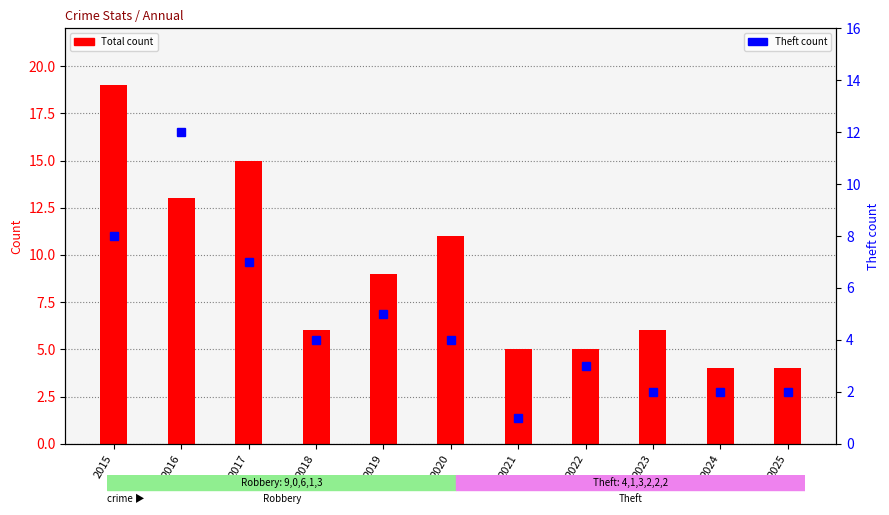

What is the difference between the Theft values at 2017 and 2023?

5